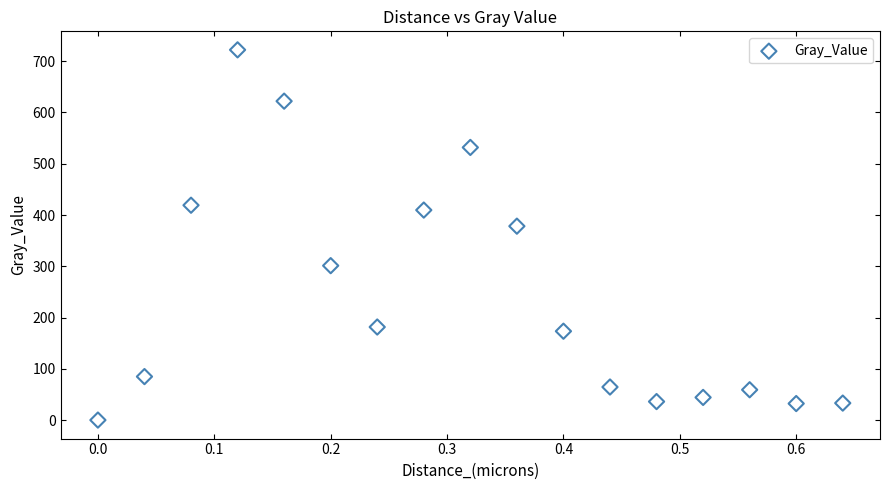

What Y value in the scatter plot is closest to 361?

378.2